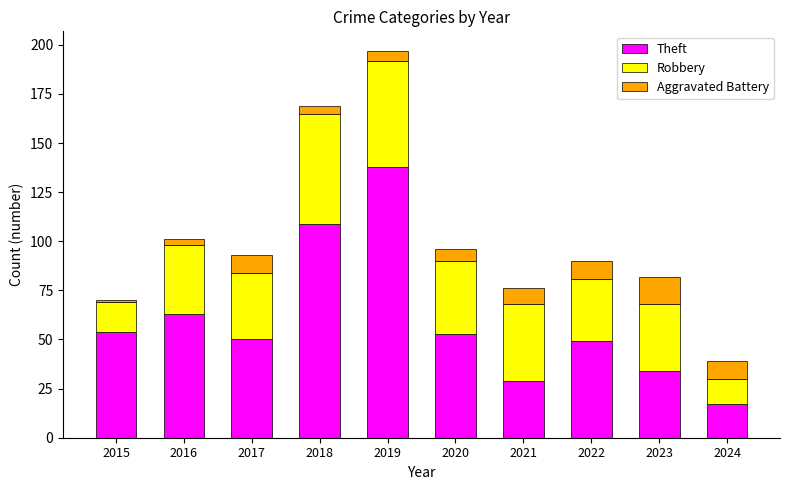

What is the difference between the maximum and minimum values in the Theft series?

121